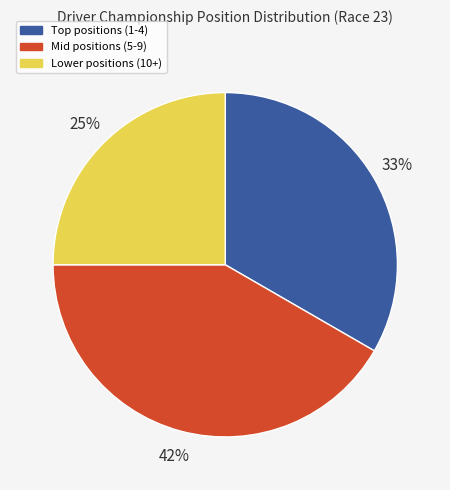

True or false: Lower positions (10+) accounts for 25% of the total.

True